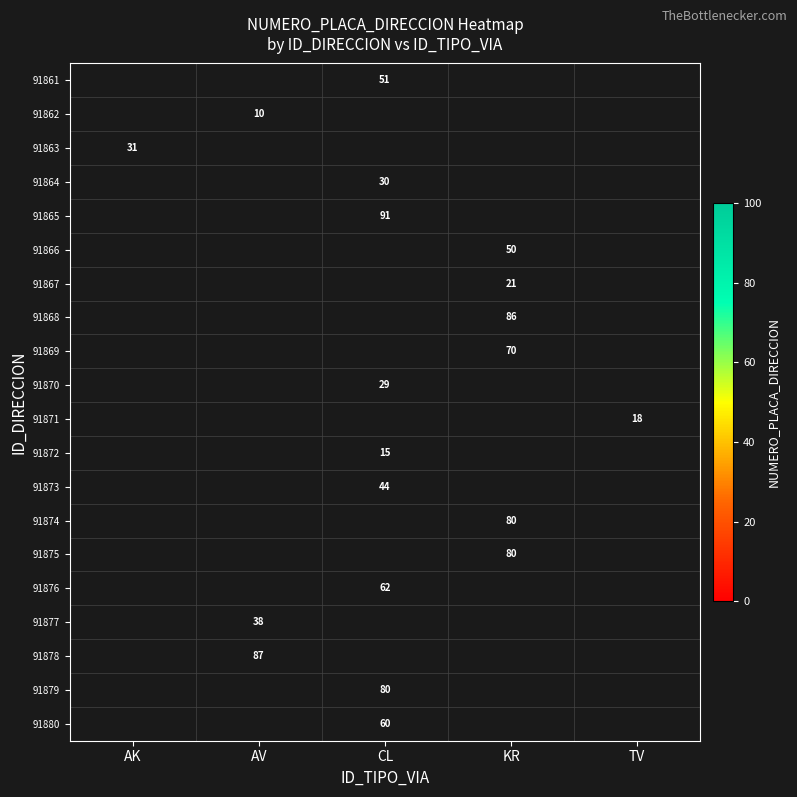

At which category does the chart reach its peak across all series?

CL